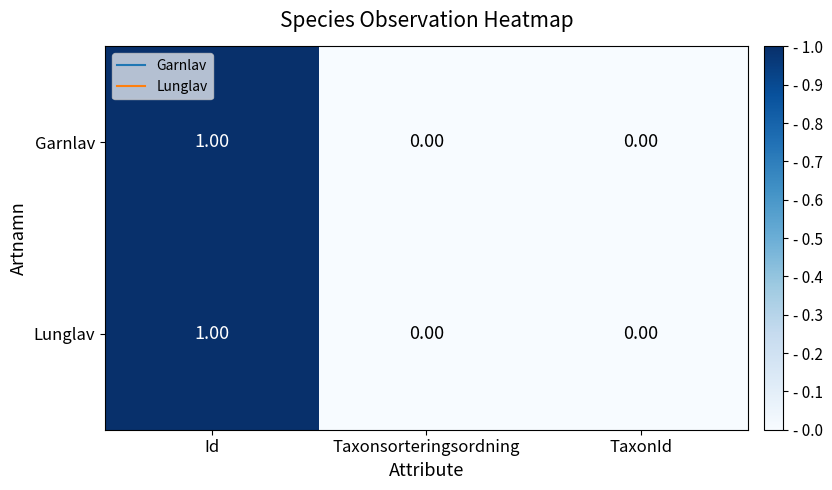

At which category is the sum across all series the highest?

Id